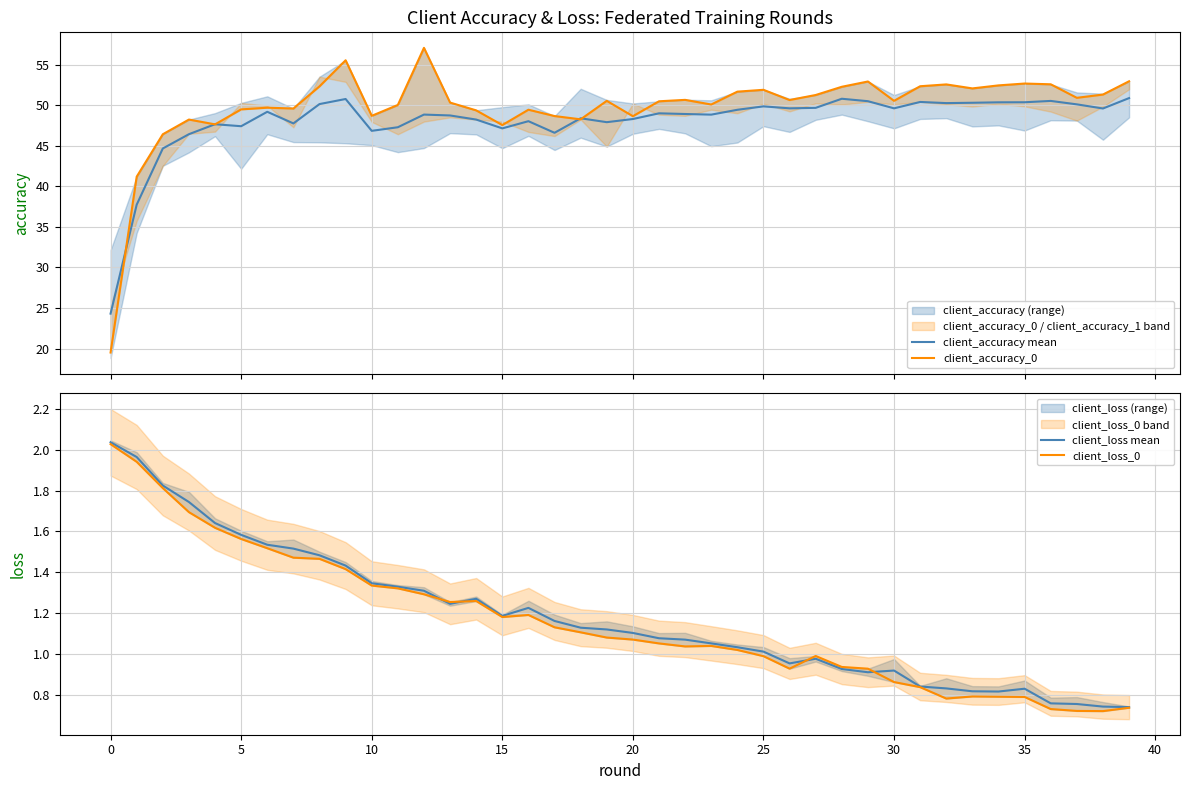

What is the label of the 4th point from the right?

36